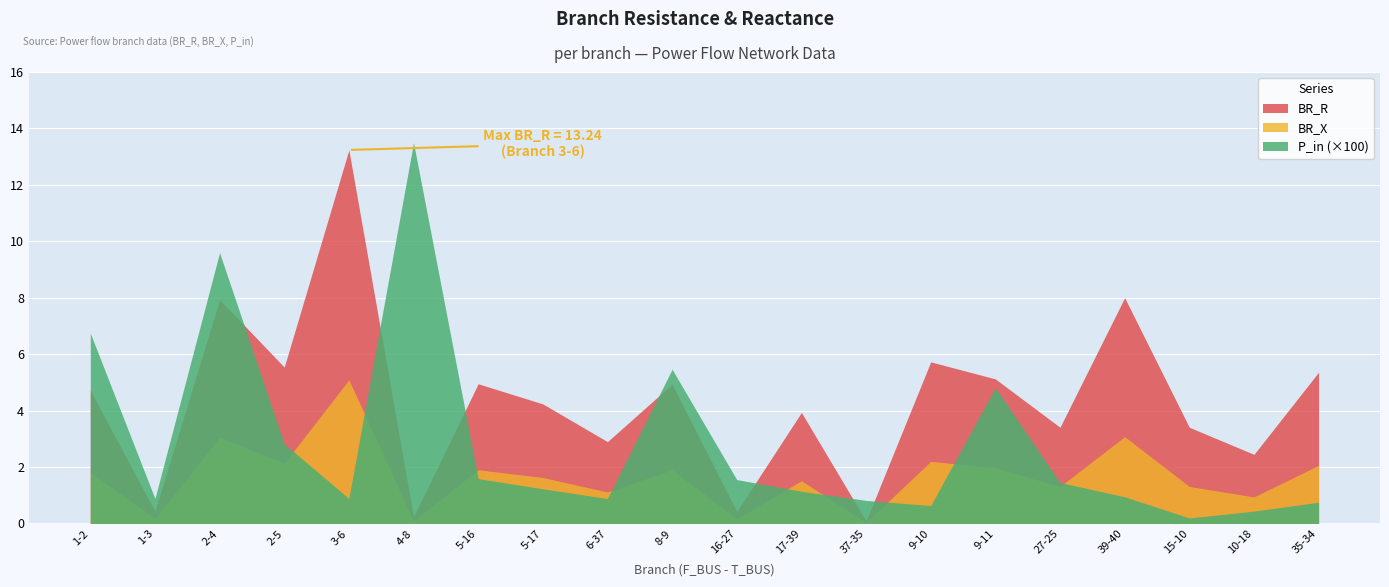

Where is the first local maximum for BR_X?

2-4